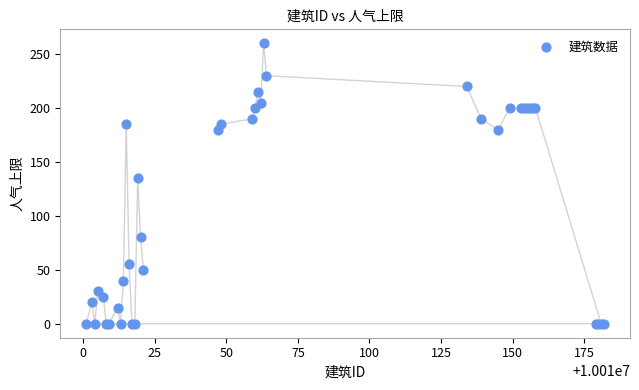

What Y value in the scatter plot is closest to 130?

135